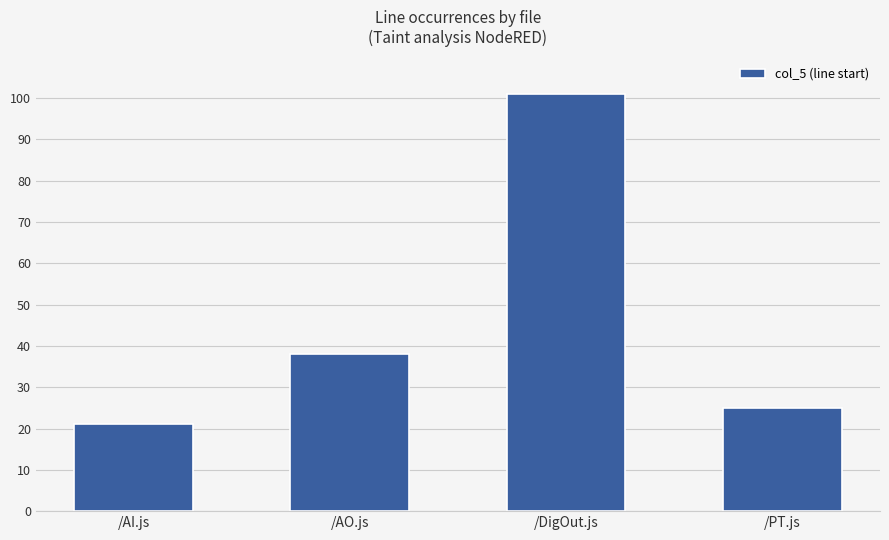

List the labels in order of value, smallest first.

/AI.js, /PT.js, /AO.js, /DigOut.js